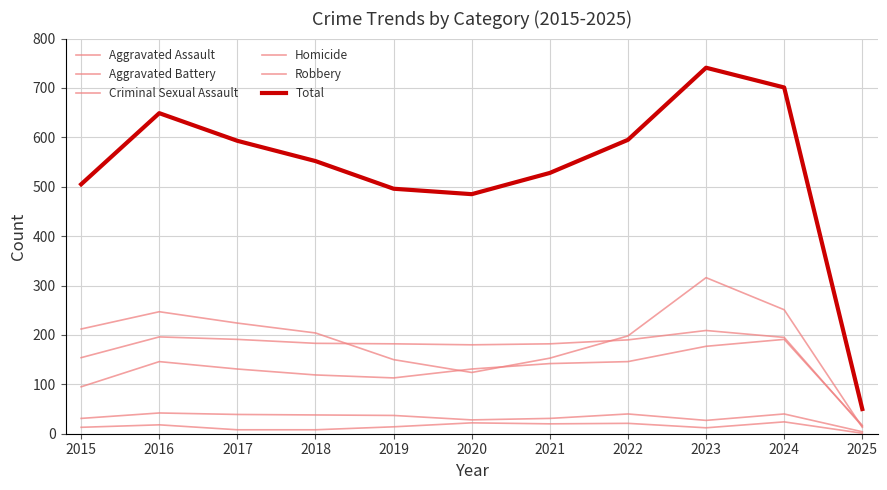

True or false: Aggravated Assault has more than 0 interior local peaks.

True